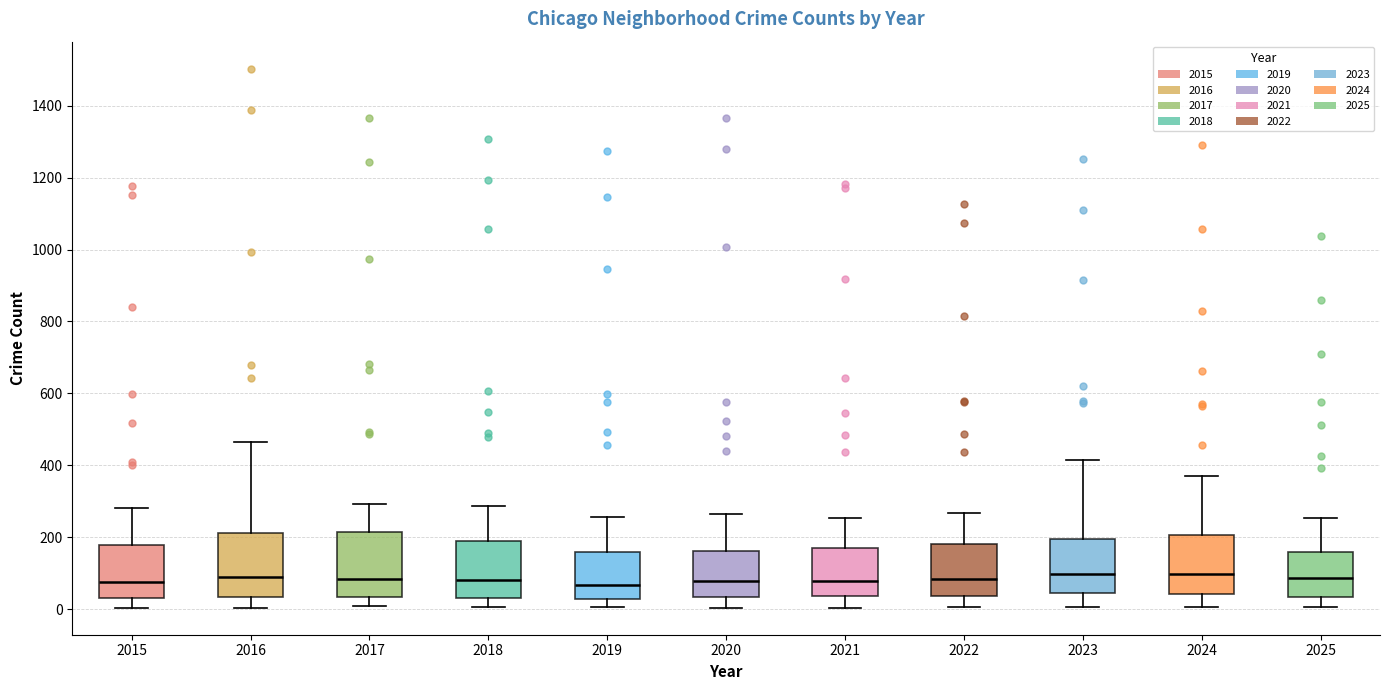

Reading left to right, transcribe this box plot: for each box, give where its median line is, the range the box spans, and where its two whiskers end, as read against the y-axis. The values are not printed on the chart, so give them approximately, as read against the axis.

2015: median 80, box 40 to 180, whiskers 0 to 280
2016: median 80, box 40 to 220, whiskers 0 to 460
2017: median 80, box 40 to 220, whiskers 0 to 300
2018: median 80, box 40 to 180, whiskers 0 to 280
2019: median 60, box 20 to 160, whiskers 0 to 260
2020: median 80, box 40 to 160, whiskers 0 to 260
2021: median 80, box 40 to 180, whiskers 0 to 260
2022: median 80, box 40 to 180, whiskers 0 to 260
2023: median 100, box 40 to 200, whiskers 0 to 420
2024: median 100, box 40 to 200, whiskers 0 to 360
2025: median 80, box 40 to 160, whiskers 0 to 260